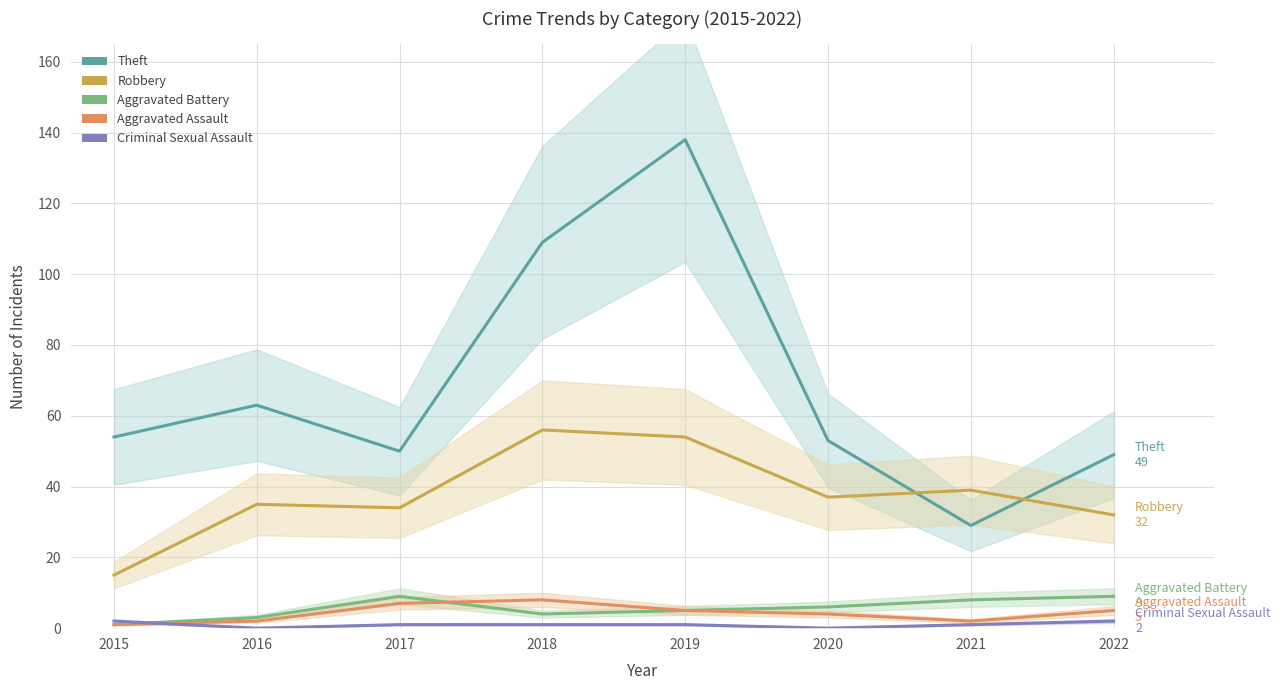

What is the total value across all series at 2016?

103